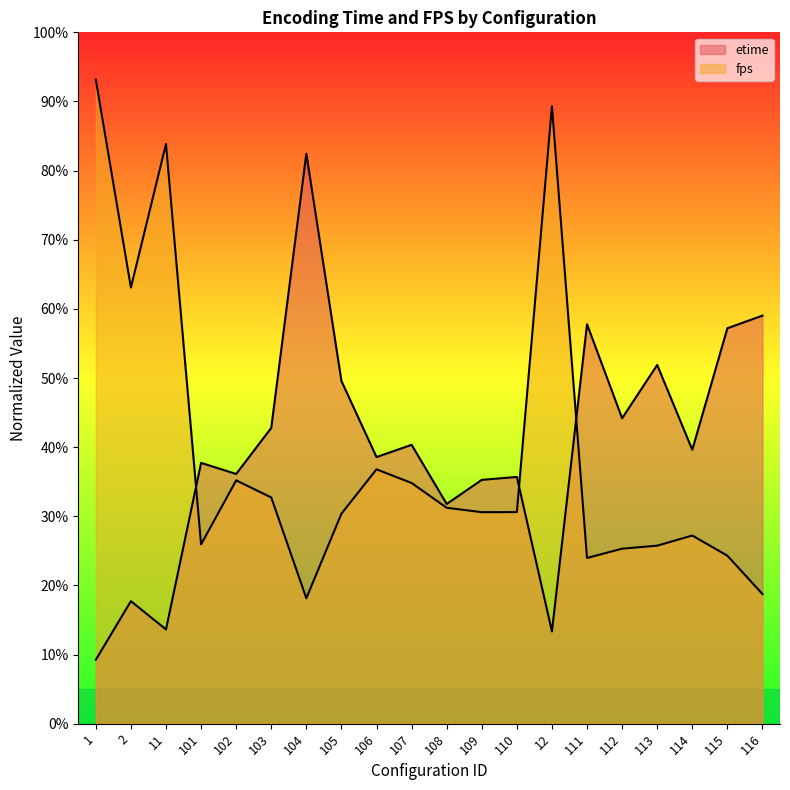

Which series ends up on top after the final intersection of etime and fps?

etime